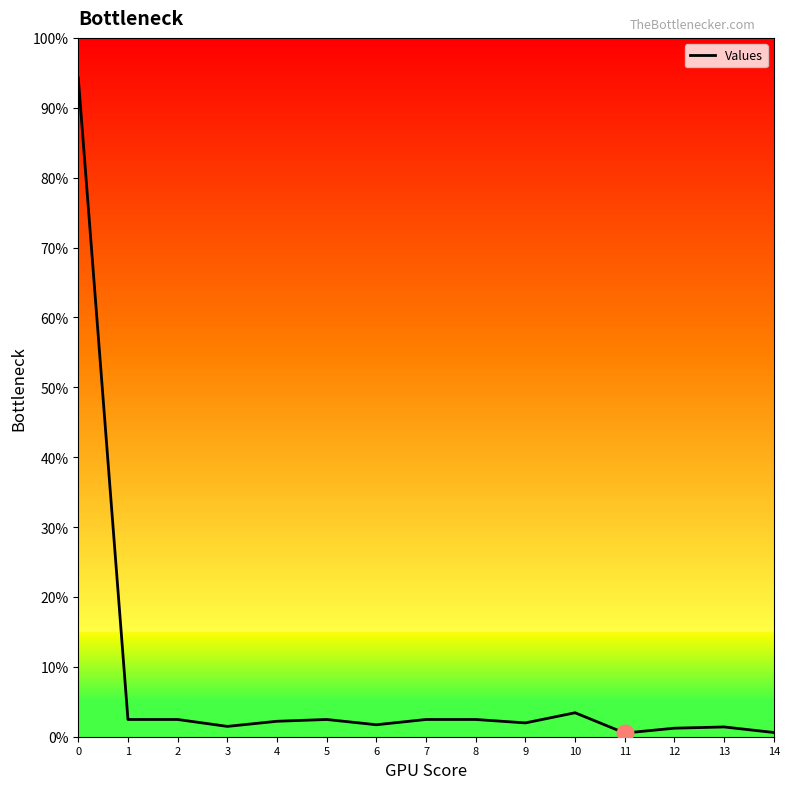

Rank the categories by value from lowest to highest.

11, 14, 12, 13, 3, 6, 9, 4, 1, 2, 5, 7, 8, 10, 0